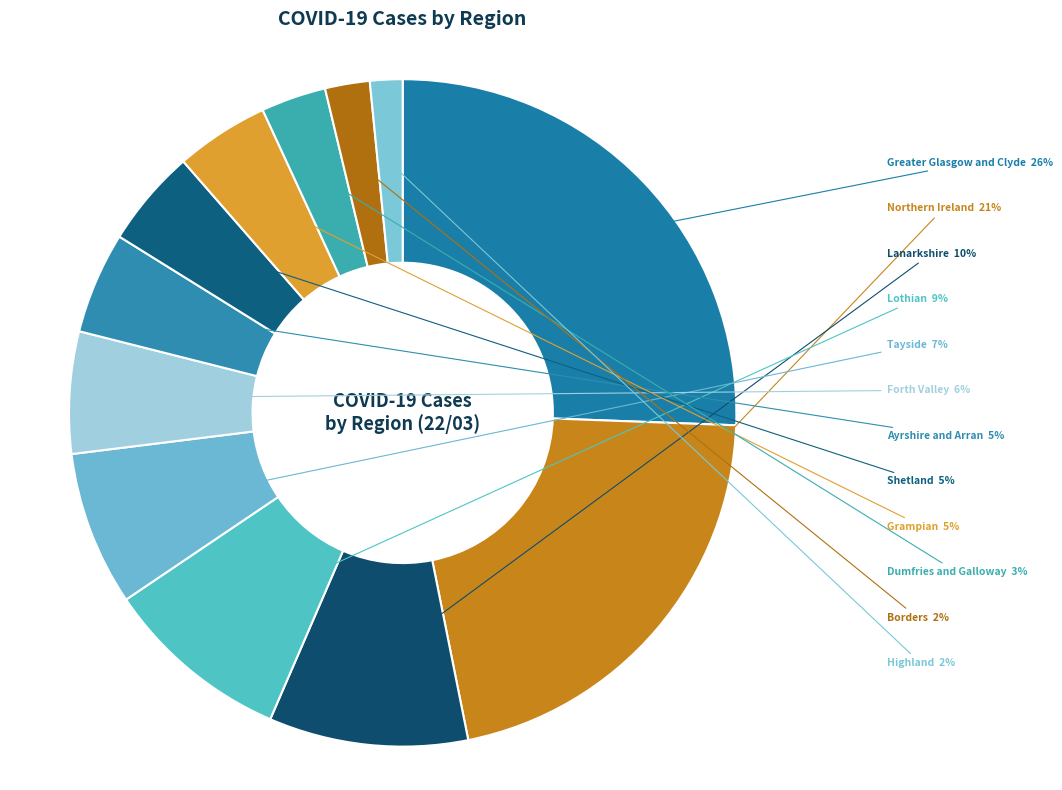

Count the number of slices in the pie.

12